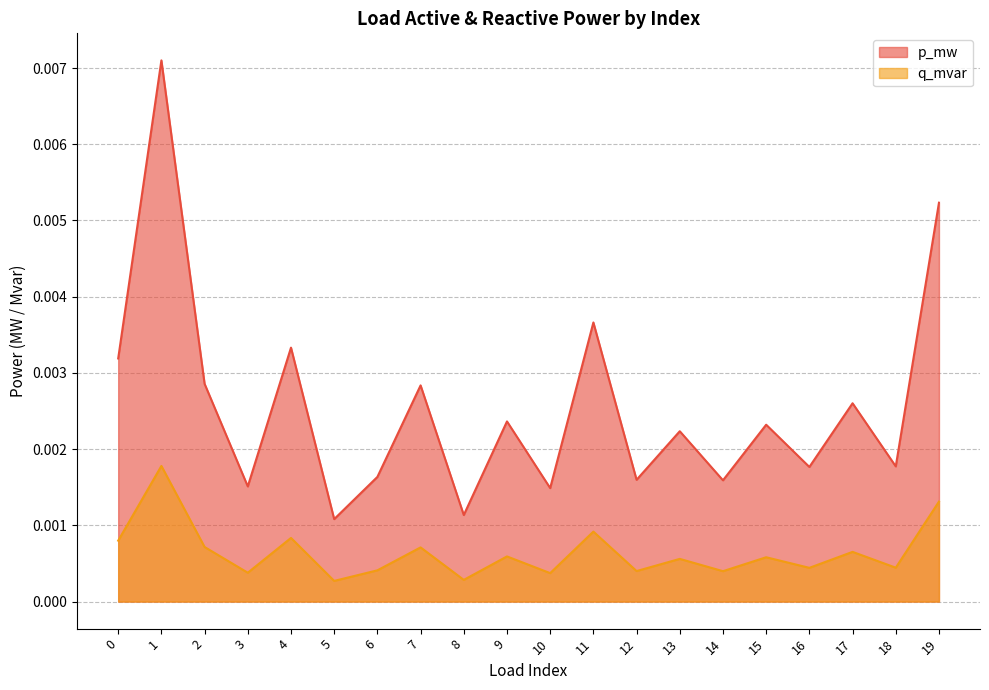

In p_mw, how many points are lower than both neighbors (excluding endpoints)?

8